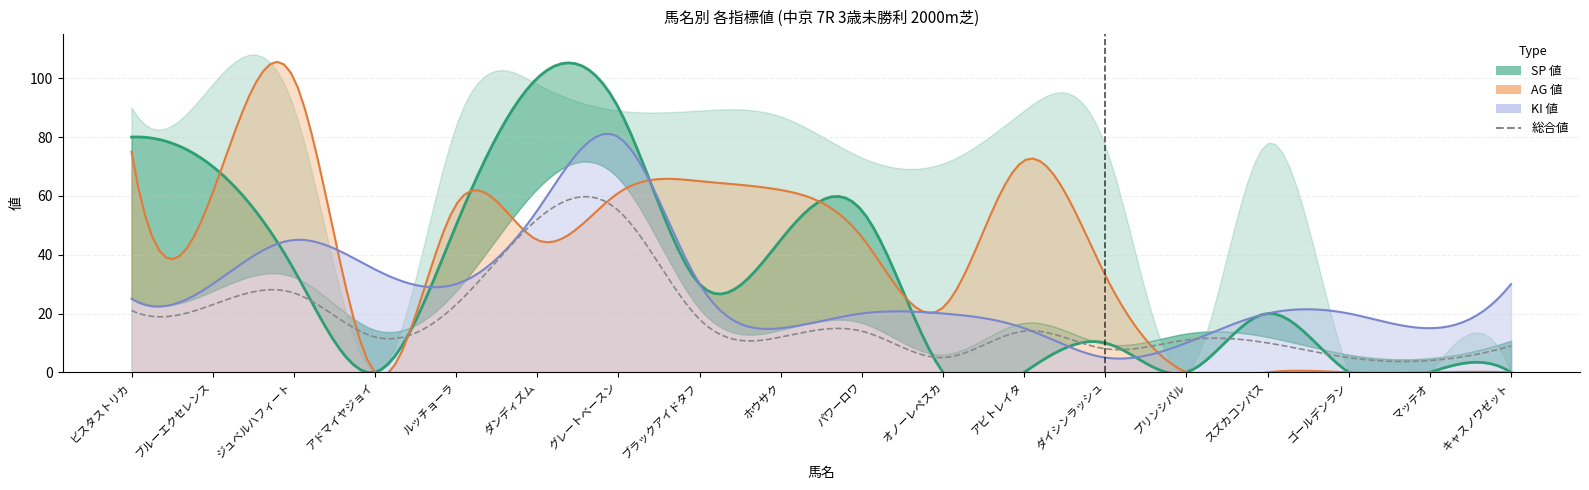

Between ジュベルハフィート and ビスタストリカ, which is larger?

ビスタストリカ